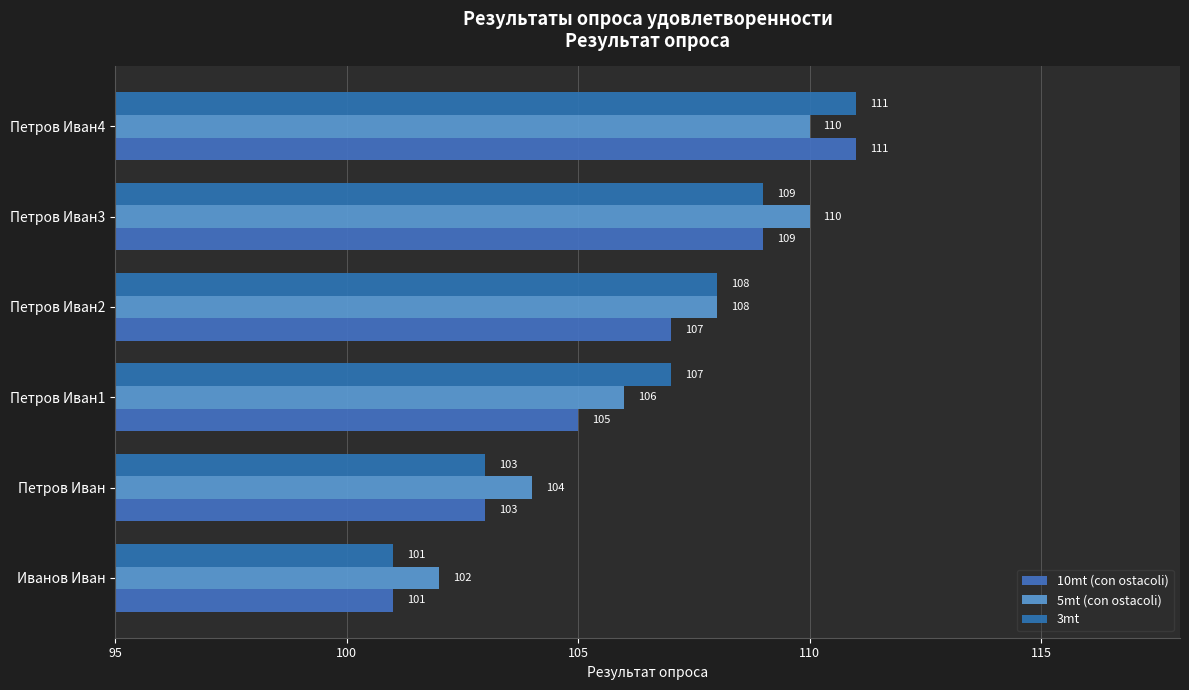

Which label corresponds to the largest value in the chart?

Петров Иван4